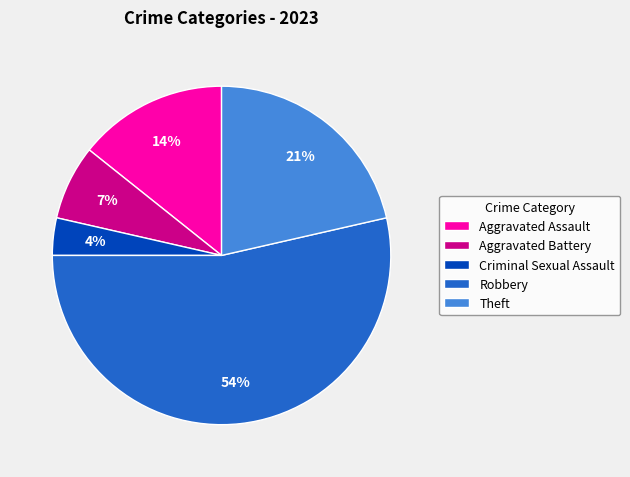

The Robbery slice represents 46% of the pie. True or false?

False